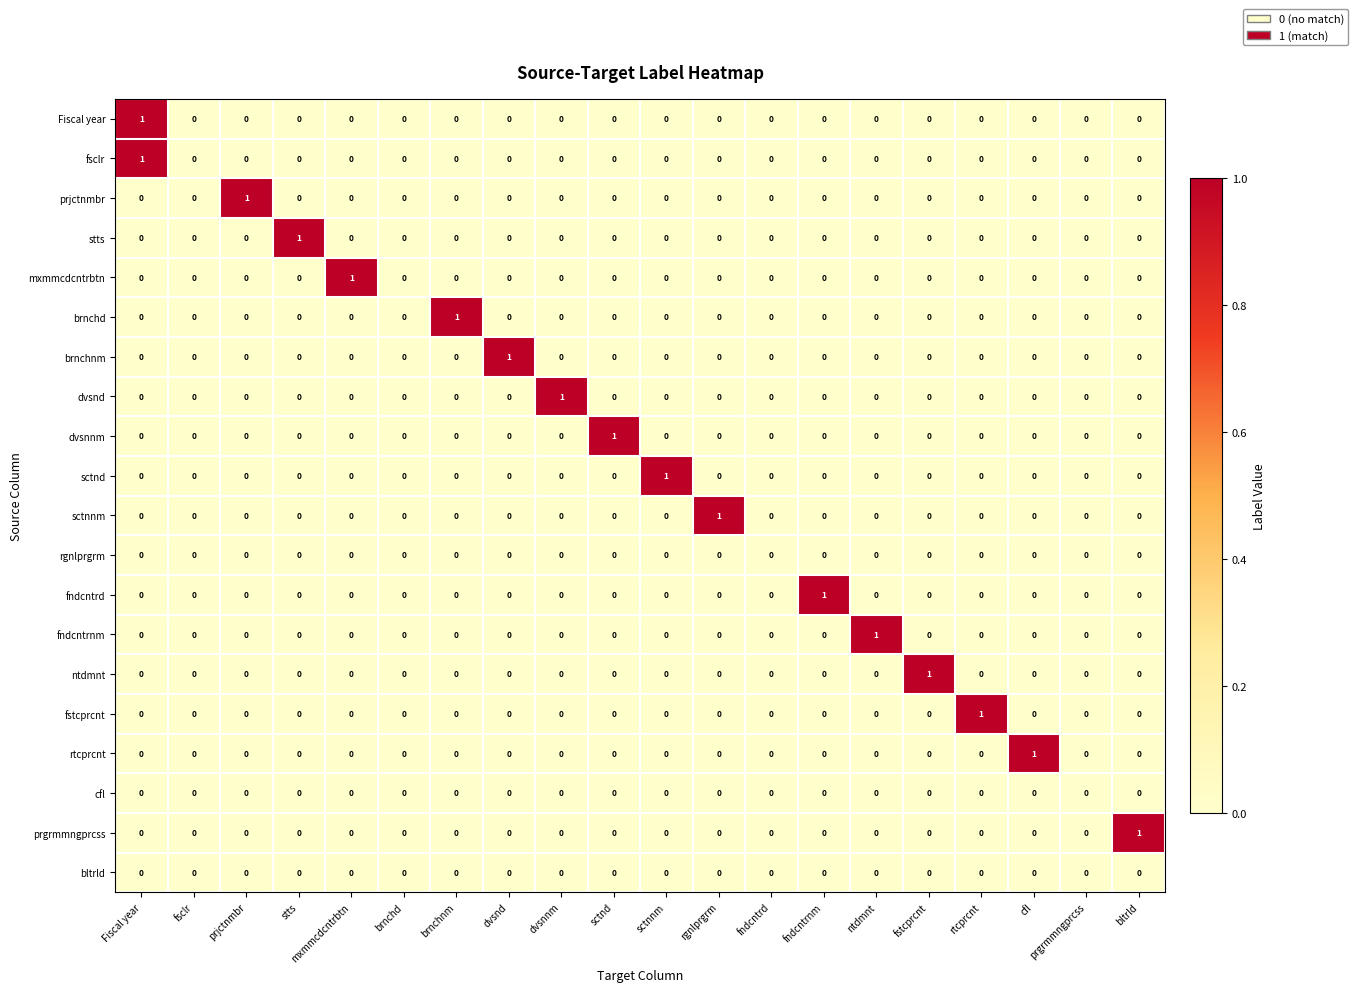

Is it true that dvsnnm equals 0 at dvsnnm?

True